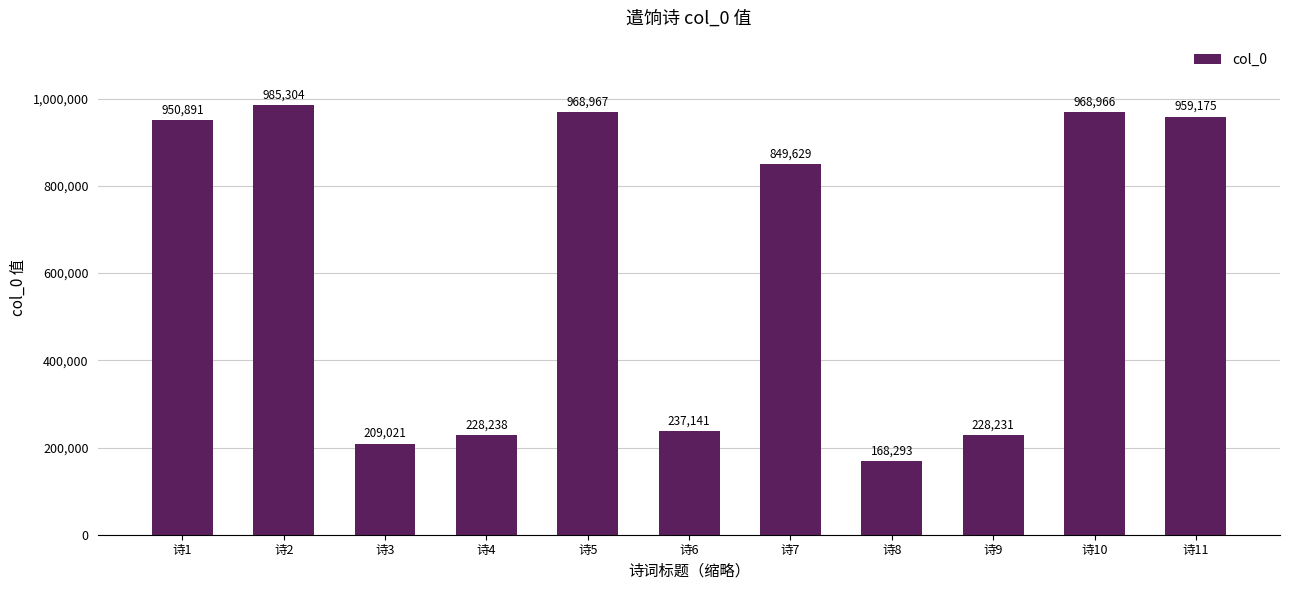

Rank the categories by value from lowest to highest.

诗8, 诗3, 诗9, 诗4, 诗6, 诗7, 诗1, 诗11, 诗10, 诗5, 诗2